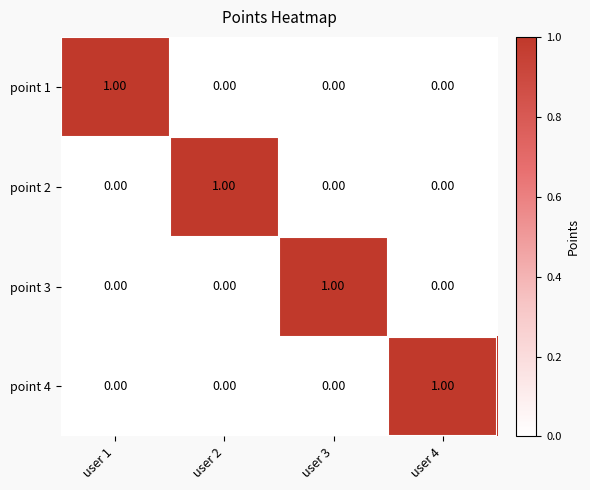

How many categories are shown in the chart?

4